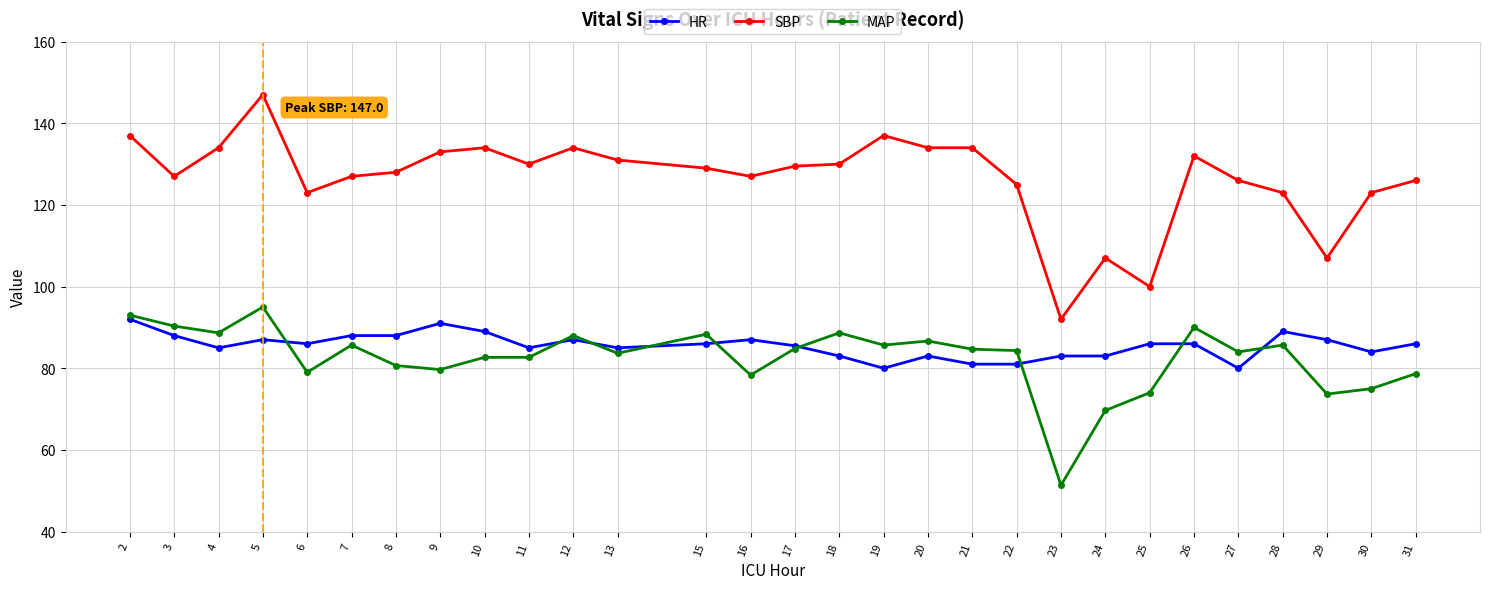

Which series changed the most between 3 and 28?

MAP